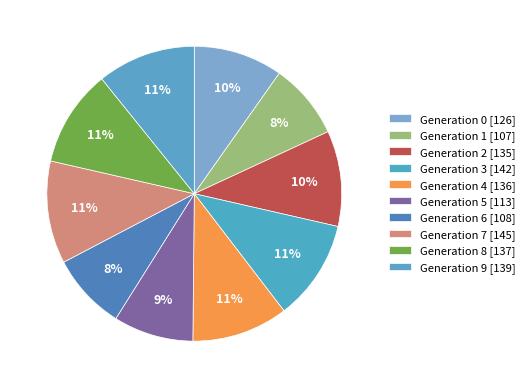

Is there any slice that represents more than half of the pie?

No